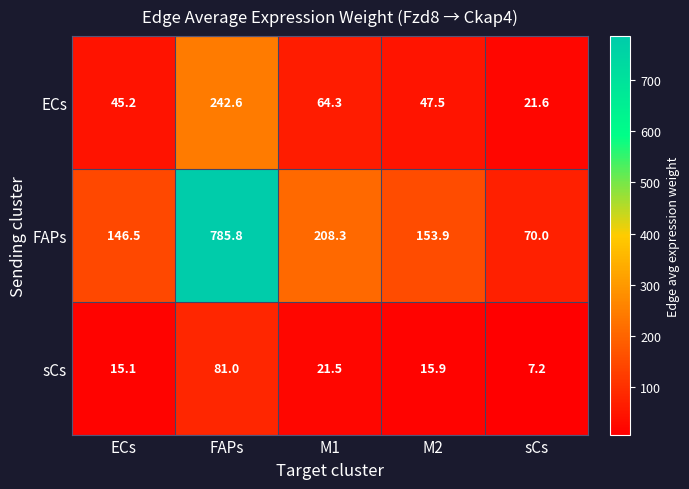

What is the lowest value of the FAPs series?

70.0